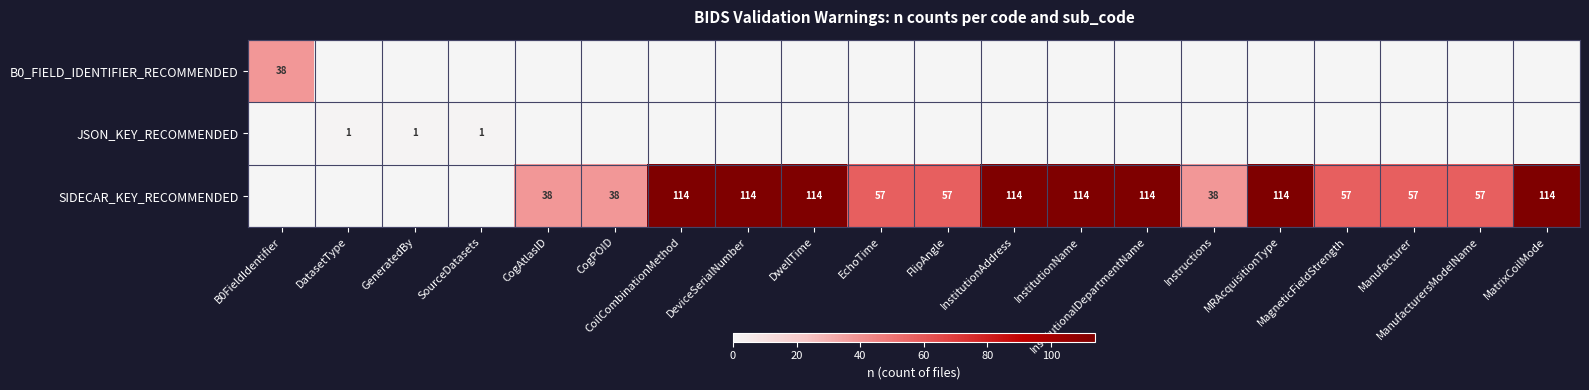

What is the total value across all series at MRAcquisitionType?

114